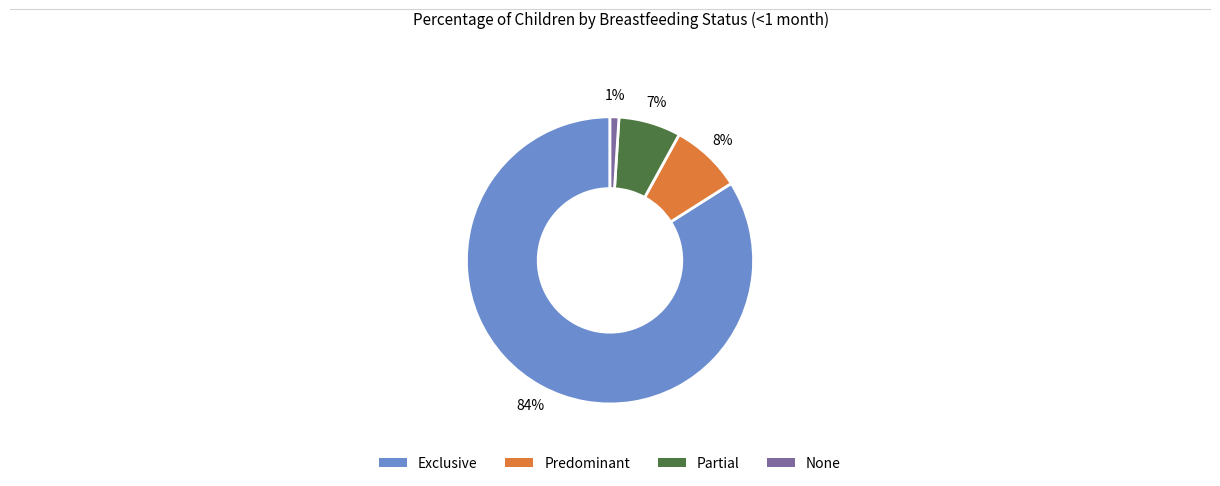

To the nearest percent, what is the difference between the Partial and None slice percentages?

6%